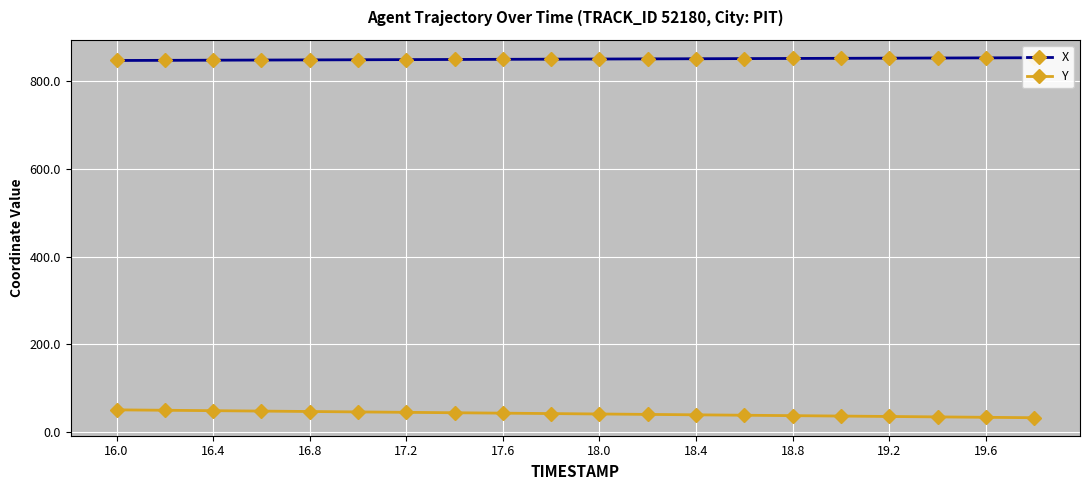

What is the value of the Y point at the 11th from the left?

41.0